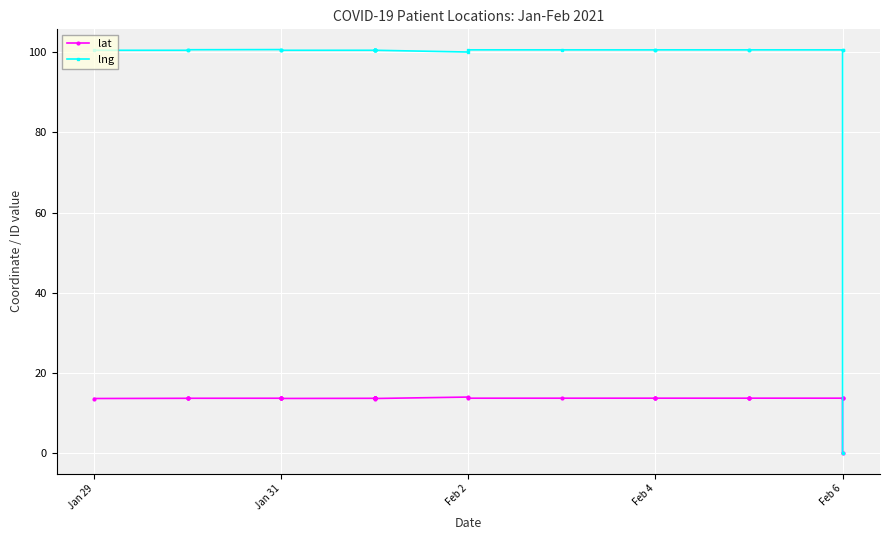

Where is the first local minimum for lng?

Feb 2